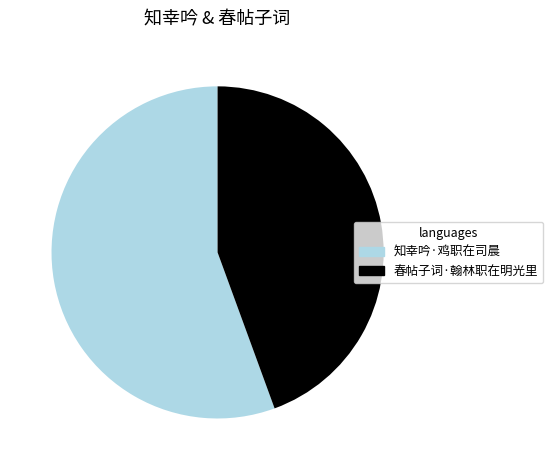

Is the sum of 知幸吟·鸡职在司晨 and 春帖子词·翰林职在明光里 greater than half?

Yes